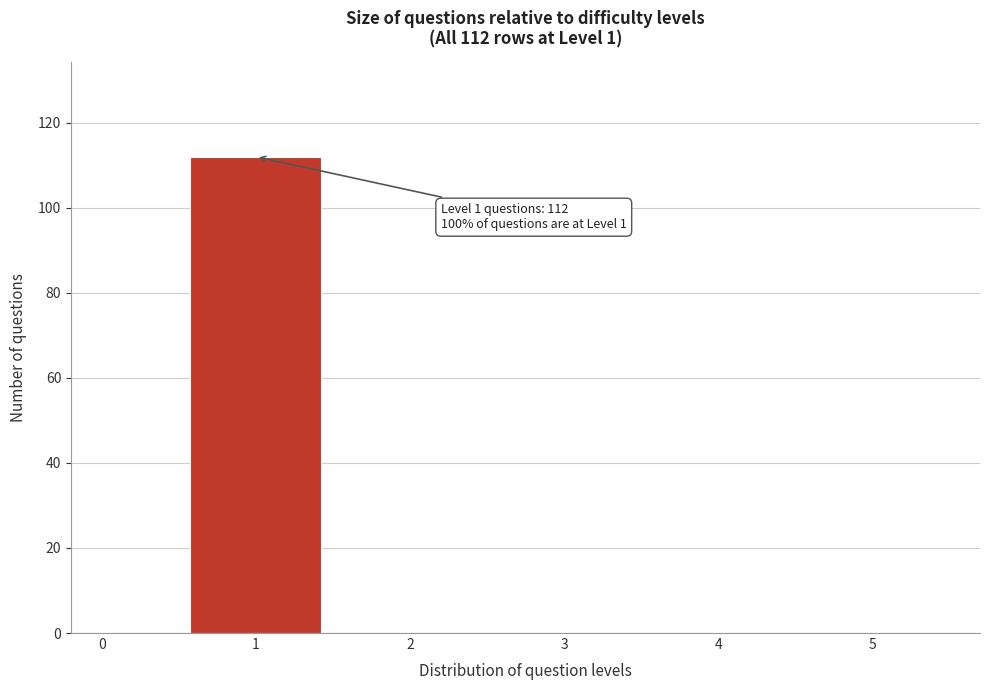

Over which range of the x-axis is the bar tallest?

0.5 to 1.5